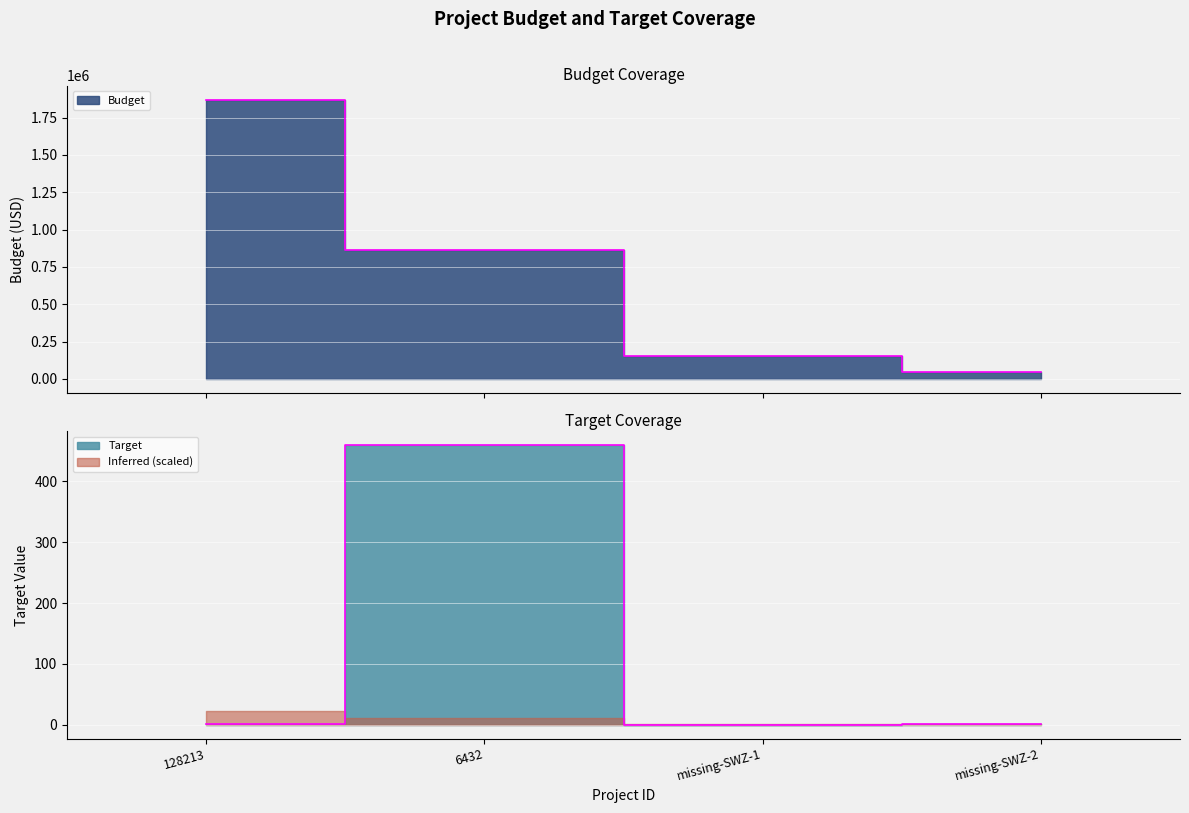

What is the lowest value of the Budget series?

47848.0